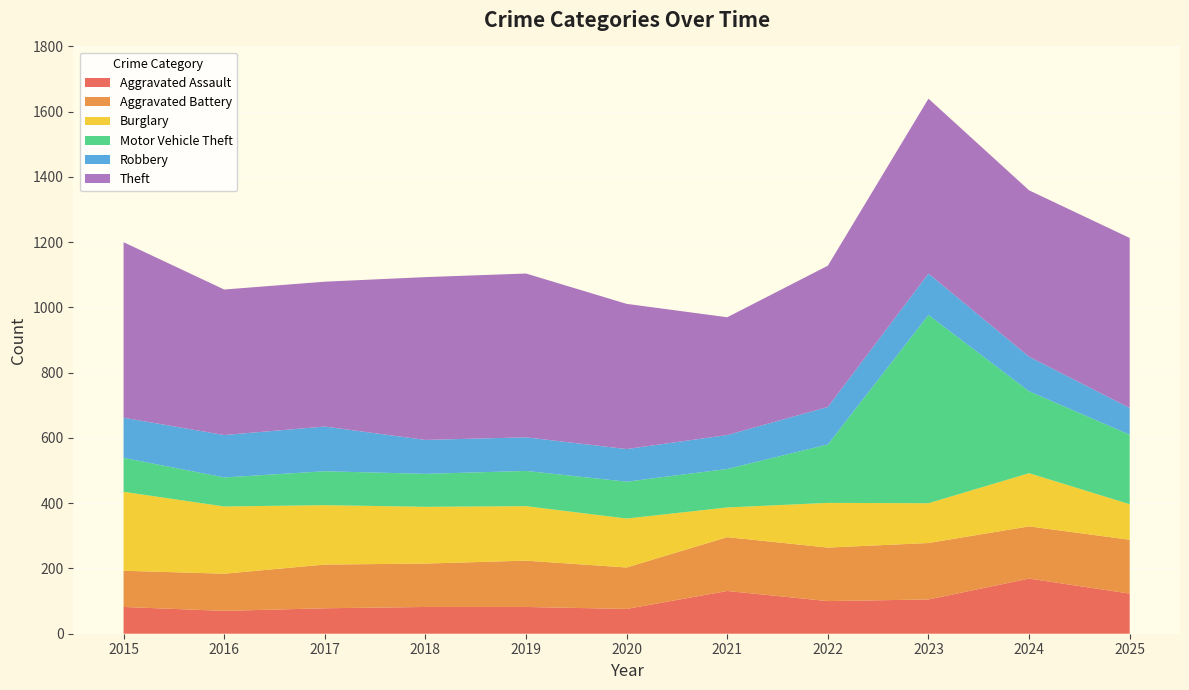

Reading left to right, transcribe all the data shown in this chart.

Aggravated Assault: 82	70	78	82	82	76	131	100	105	169	123
Aggravated Battery: 111	114	134	133	142	127	165	164	173	160	165
Burglary: 242	206	182	174	167	150	91	137	122	163	109
Motor Vehicle Theft: 104	89	104	101	108	113	118	179	577	251	213
Robbery: 123	130	137	104	103	100	104	115	127	106	82
Theft: 538	446	444	499	502	445	361	433	536	510	521